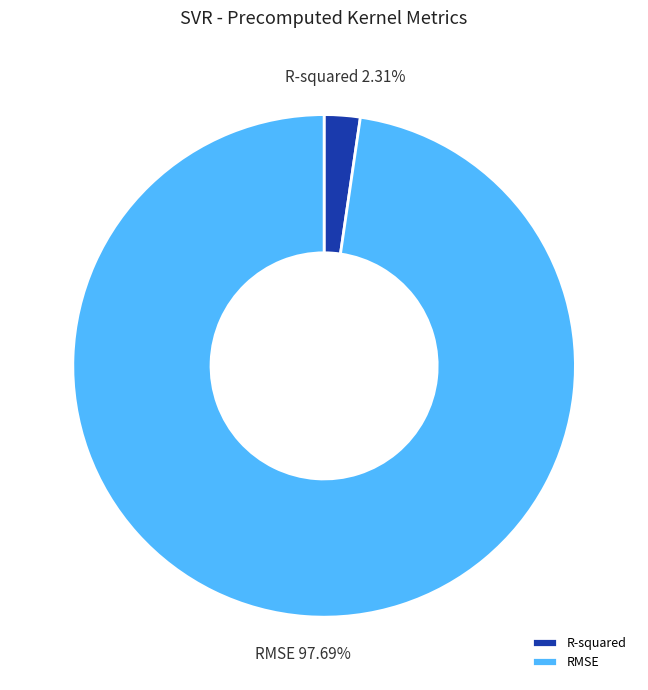

Is there any slice that represents more than half of the pie?

Yes